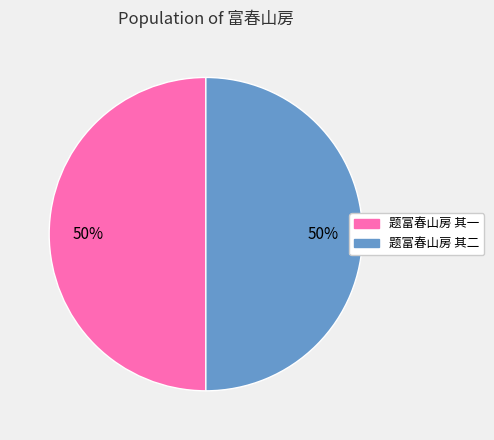

To the nearest percent, what is the average slice percentage?

50%